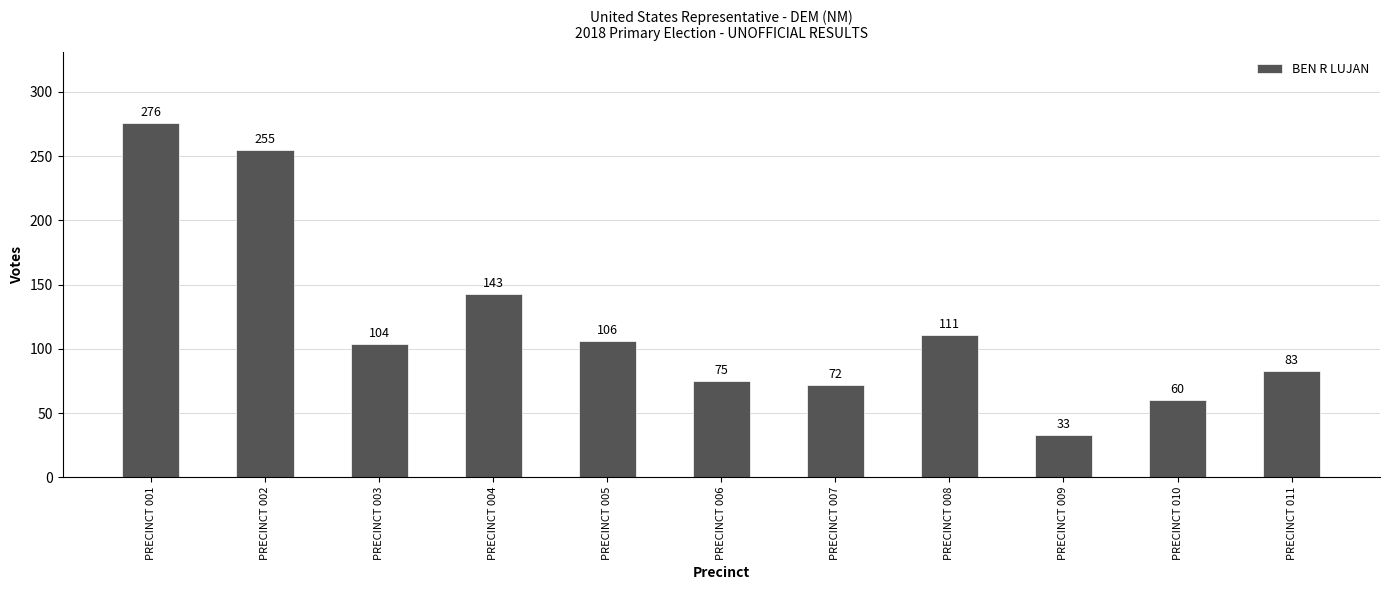

What is the value of the 3rd bar from the left?

104